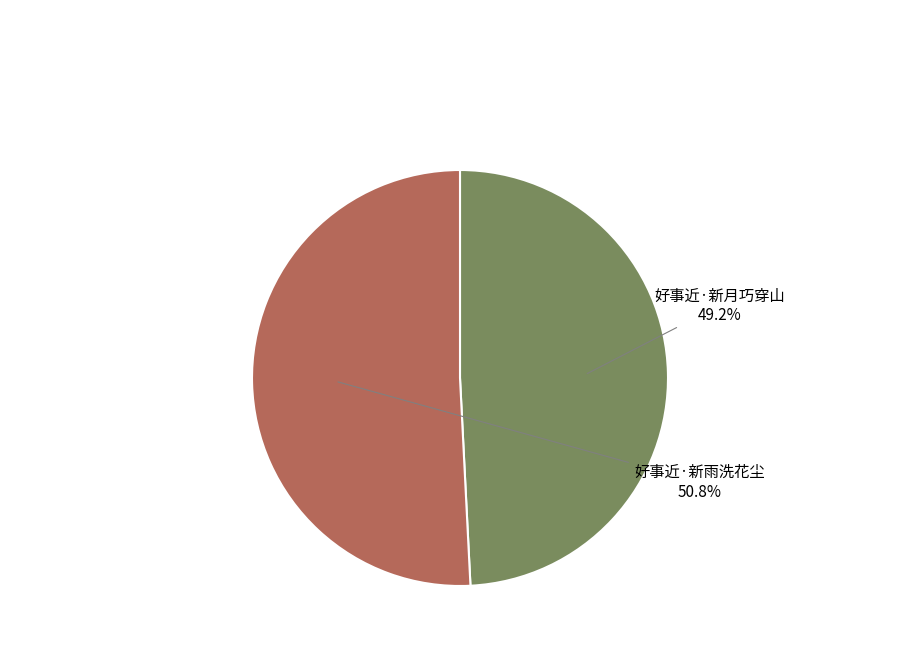

To the nearest percent, what percentage of the pie is 好事近·新雨洗花尘?

51%